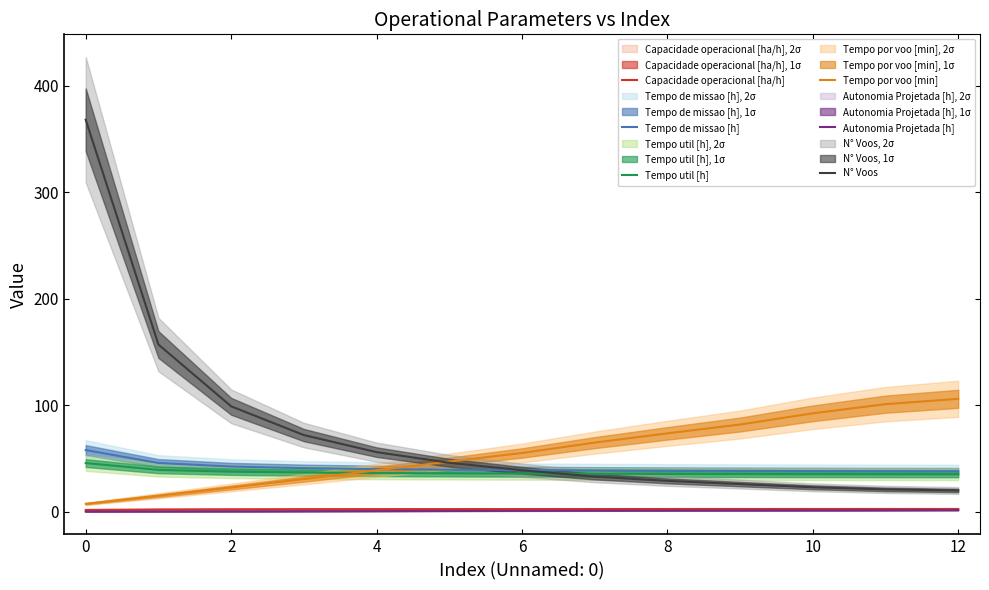

Is it true that N° Voos equals 23.0 at 10?

True